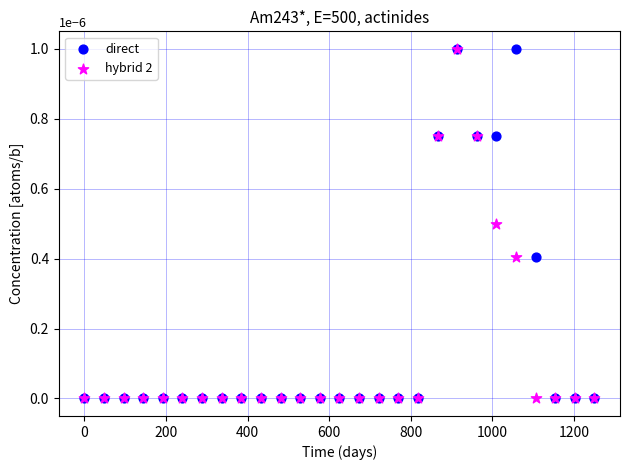

What are all the series names shown in the legend?

direct, hybrid 2